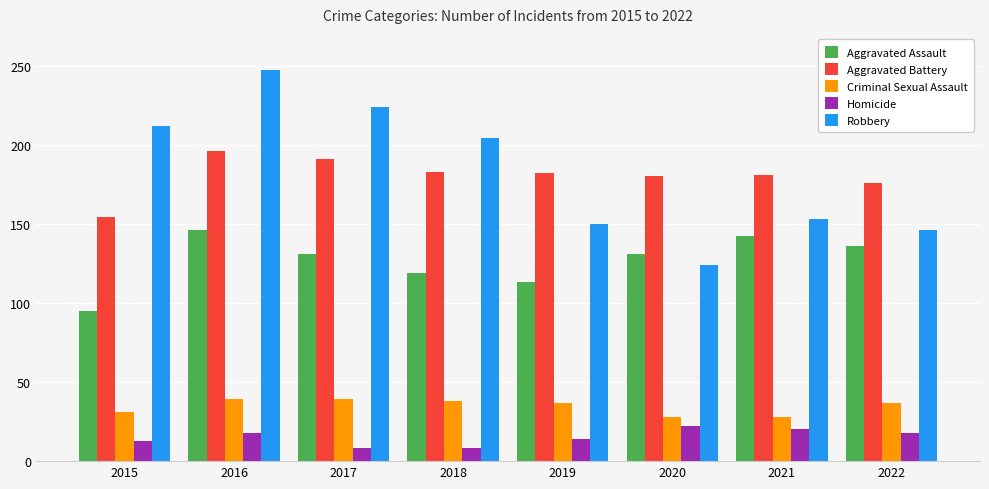

What value does the Robbery series have at 2017, to the nearest 5?

225